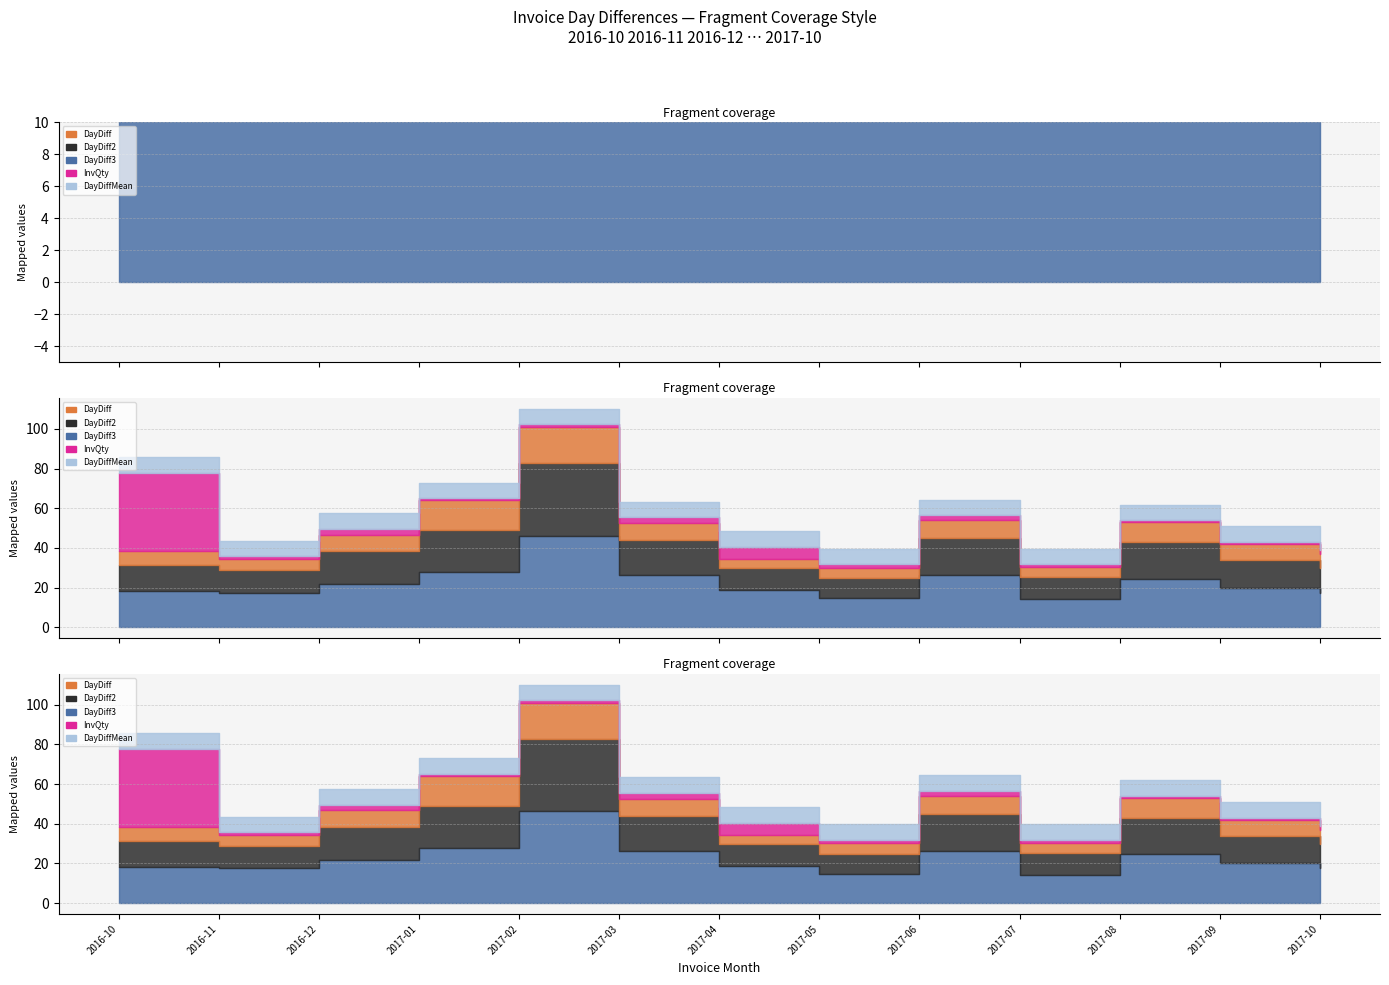

How many values in the DayDiff series are below 8?

6